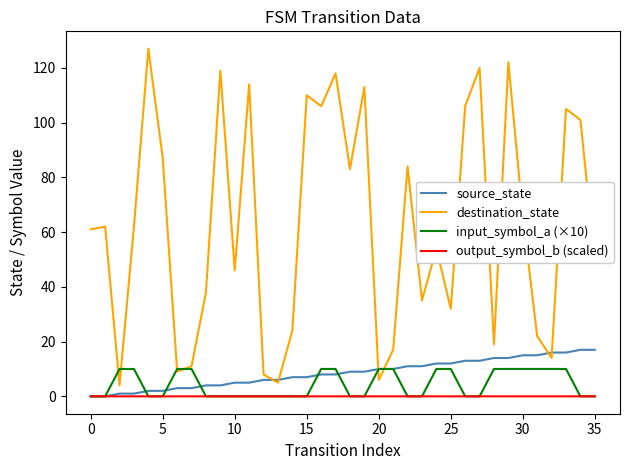

Is this an area chart (filled region under the line)?

No